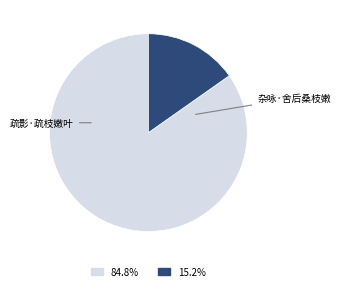

Does any single category account for the majority?

Yes